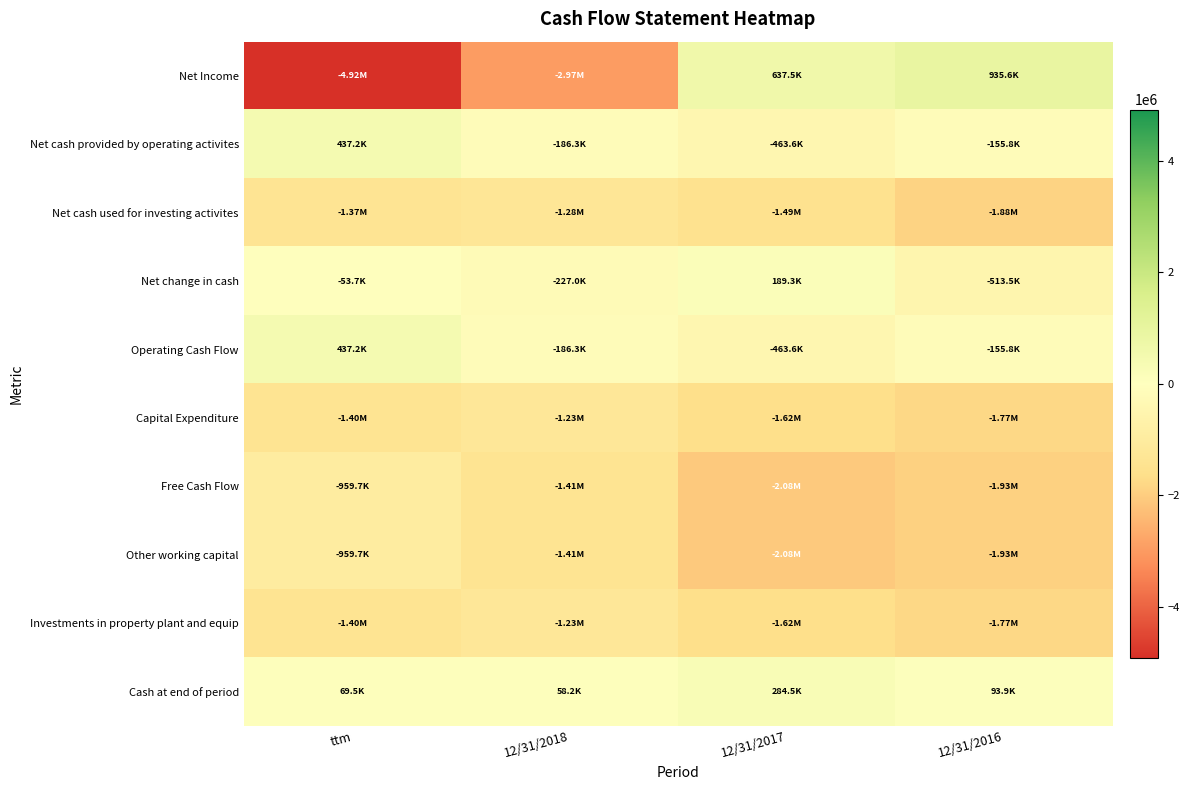

At ttm, list the series in order from smallest to largest.

Net Income, Capital Expenditure, Investments in property plant and equip, Net cash used for investing activites, Free Cash Flow, Other working capital, Net change in cash, Cash at end of period, Net cash provided by operating activites, Operating Cash Flow